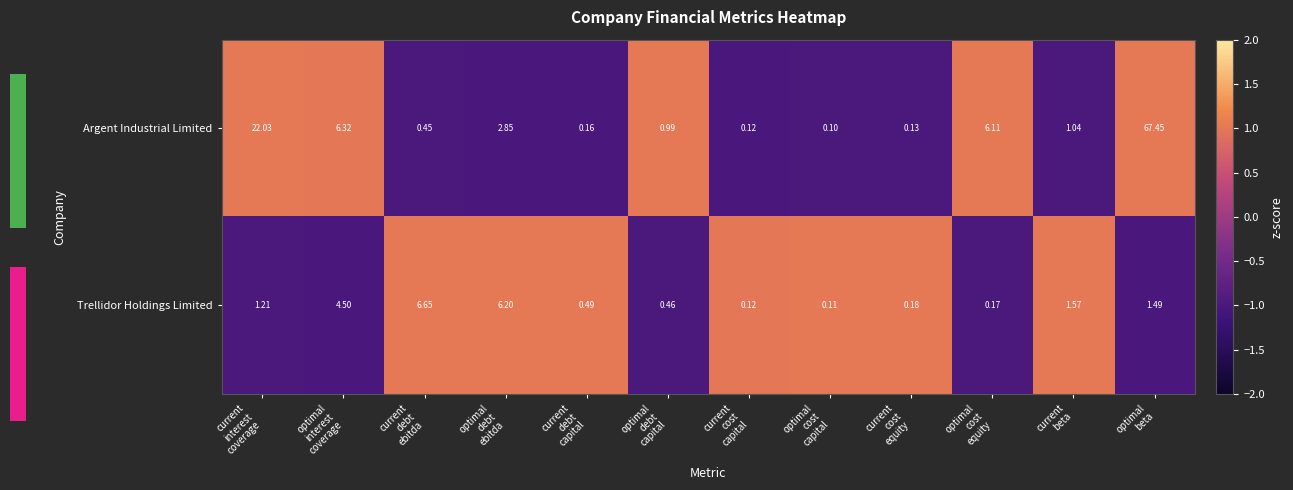

Count the number of categories in the chart.

12